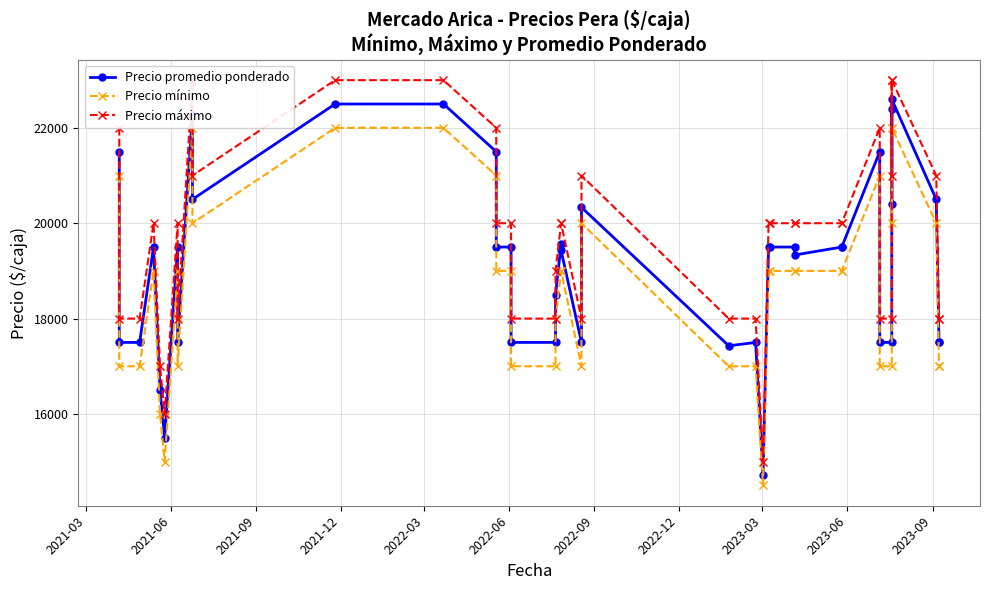

True or false: Precio promedio ponderado has a value of 11878 at 2023-03.

False